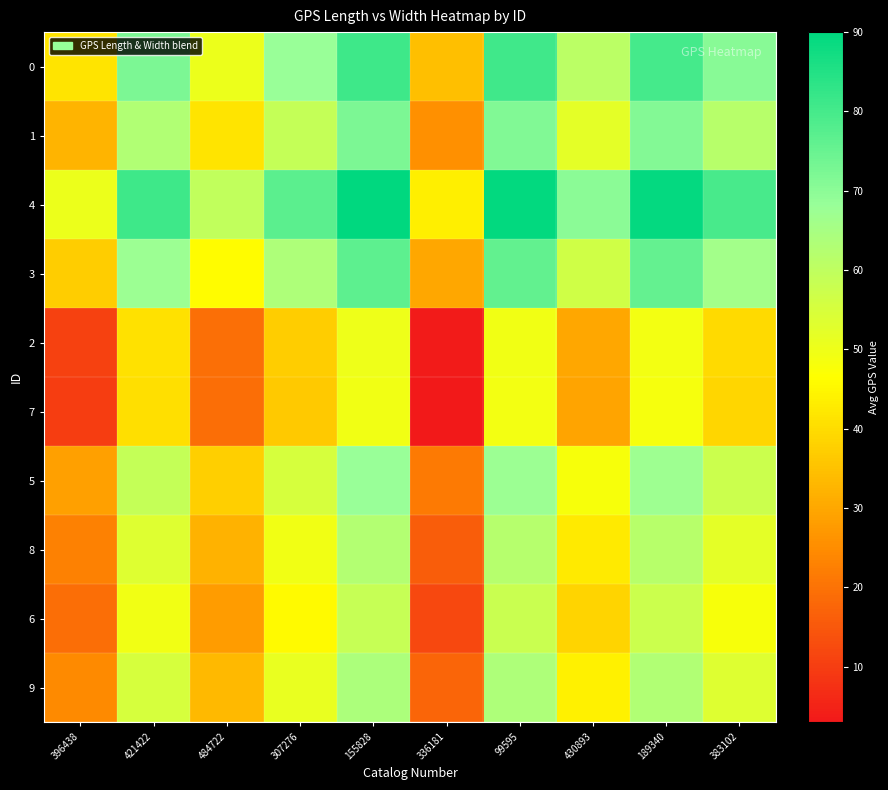

Count the number of categories in the chart.

10